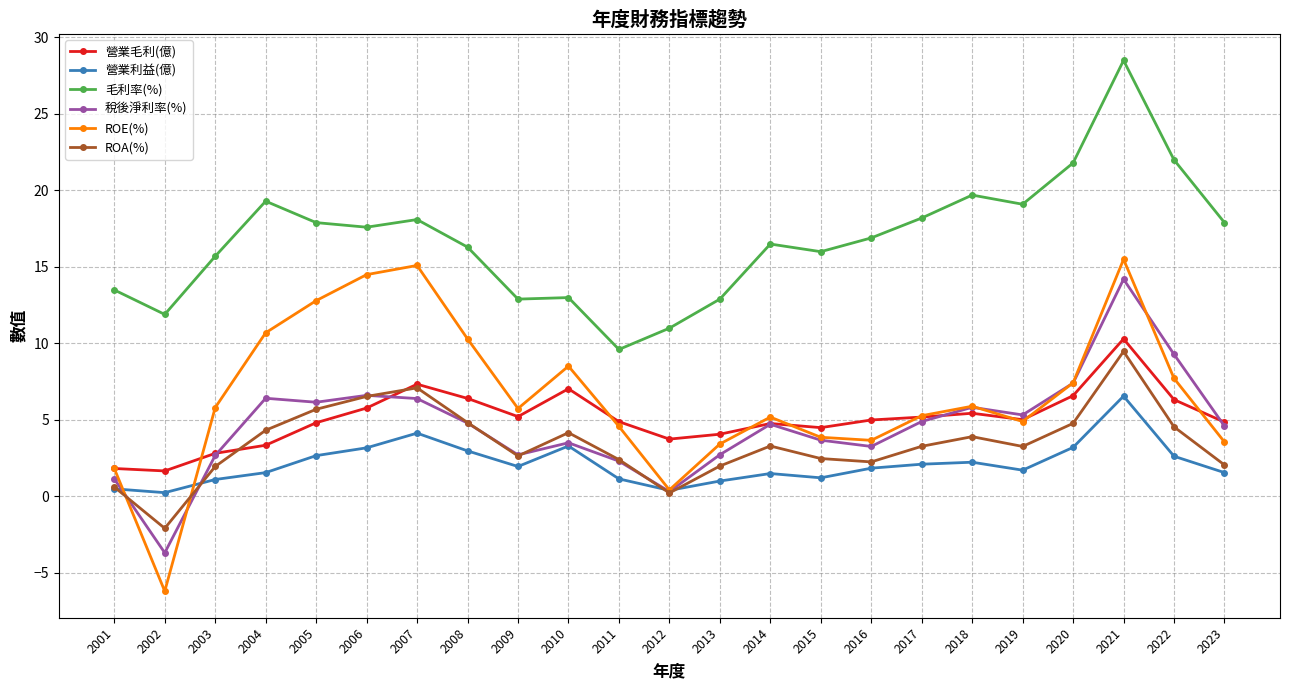

How many positive values does the ROE(%) series have?

22